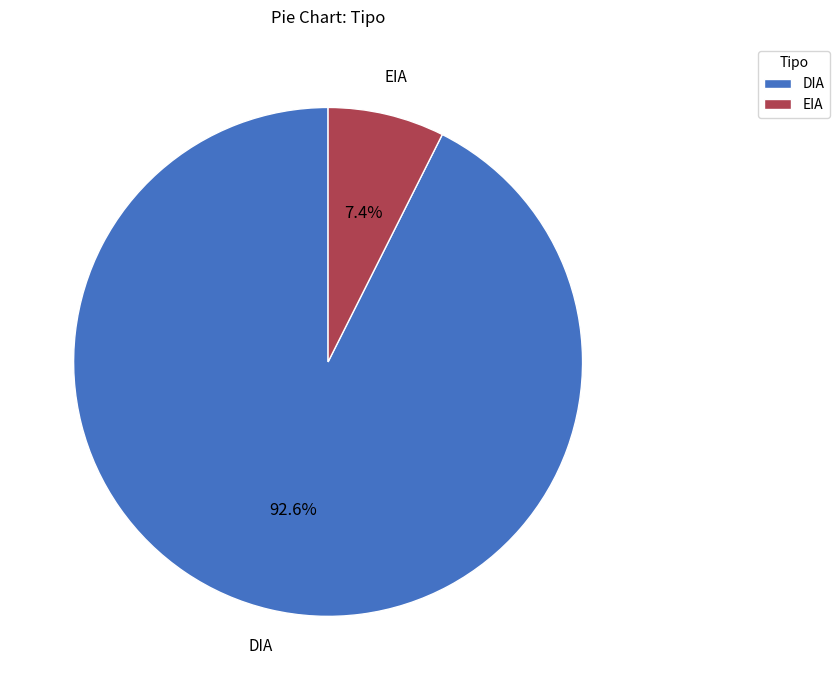

Rank the categories by value from highest to lowest.

DIA, EIA